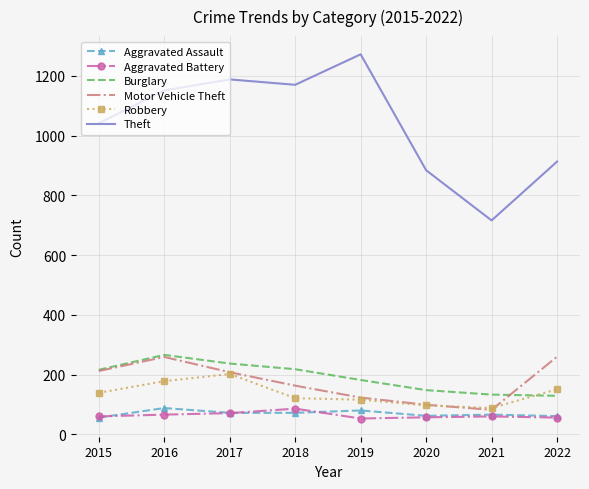

Is it true that Theft equals 378 at 2017?

False